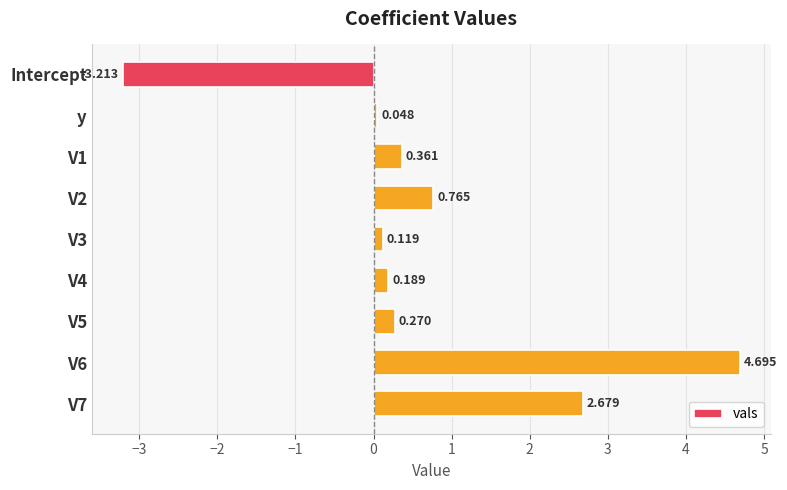

At which label is the value closest to 0?

y